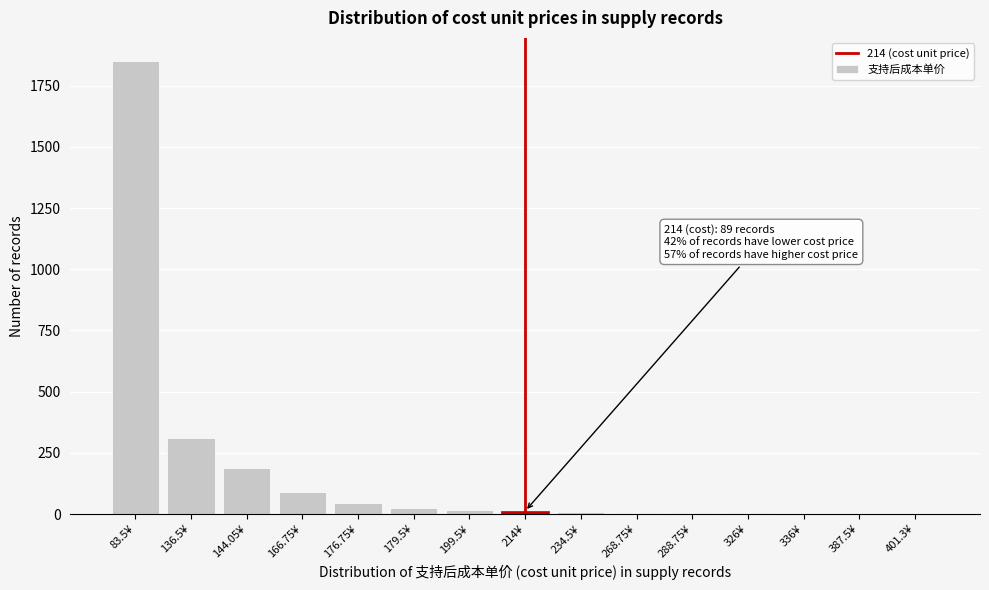

What is the change in value from 83.5¥ to 136.5¥?

-1541